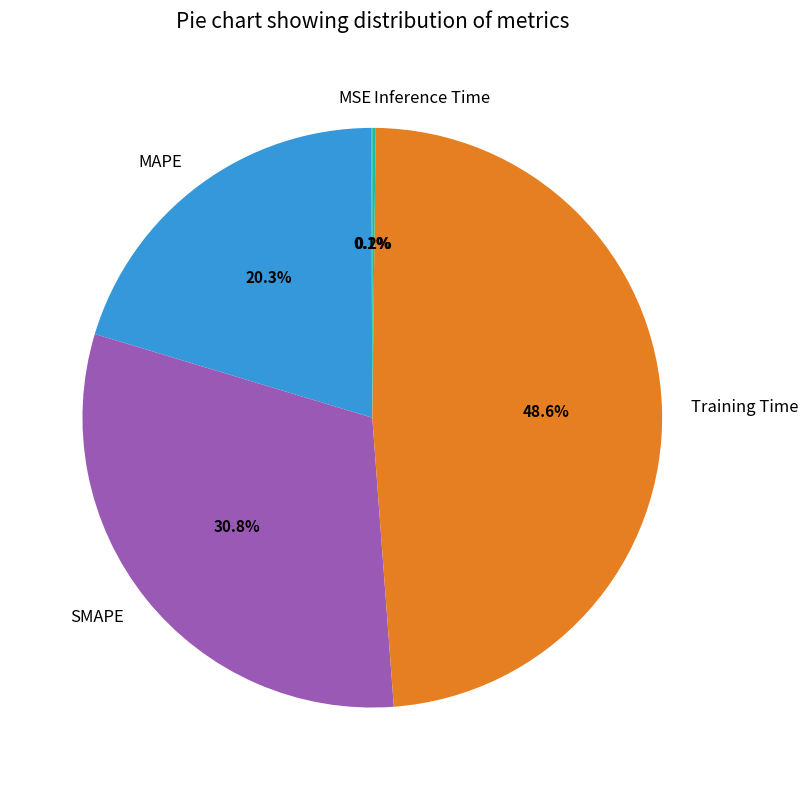

What is the largest slice in the pie chart?

Training Time